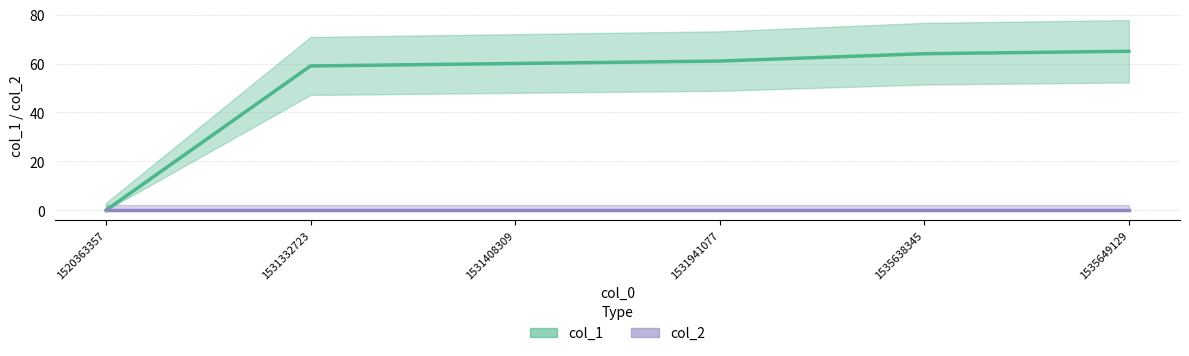

Between 1531941077 and 1531408309, which is larger?

1531941077